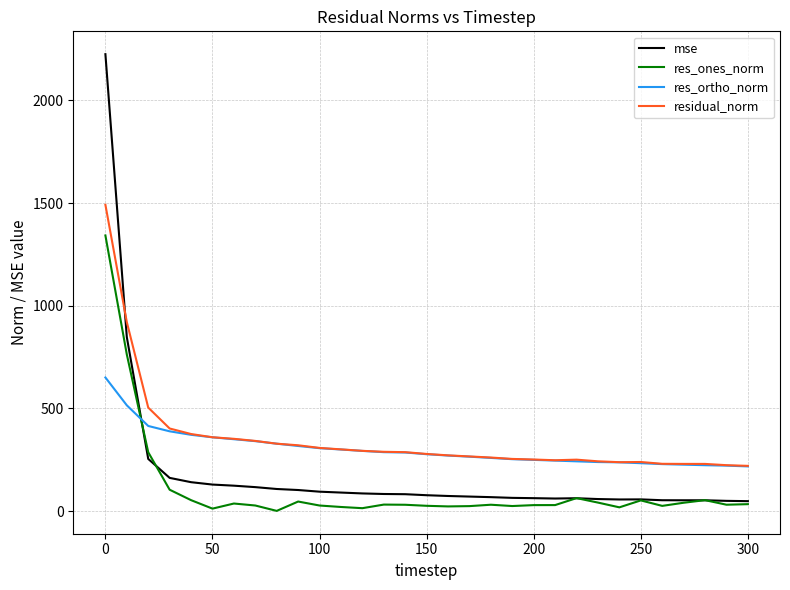

Which series has the widest spread of values?

mse